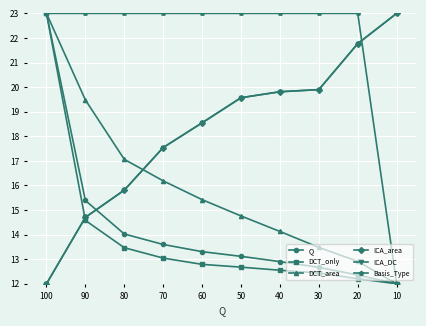

How many values in the DCT_only series exceed 12?

9